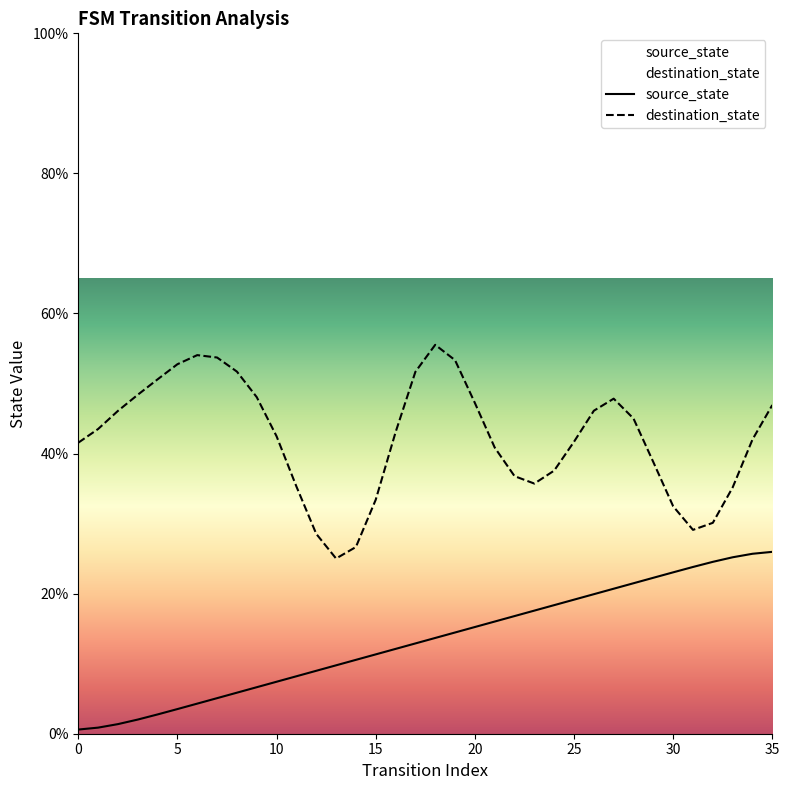

At how many categories does at least one series exceed 23?

36